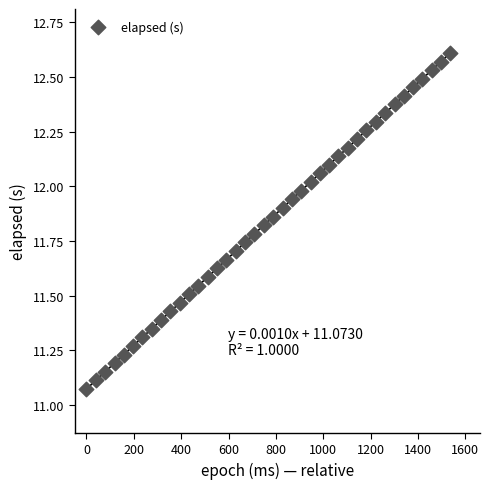

What is the range of X values (max minus min)?

1537.0